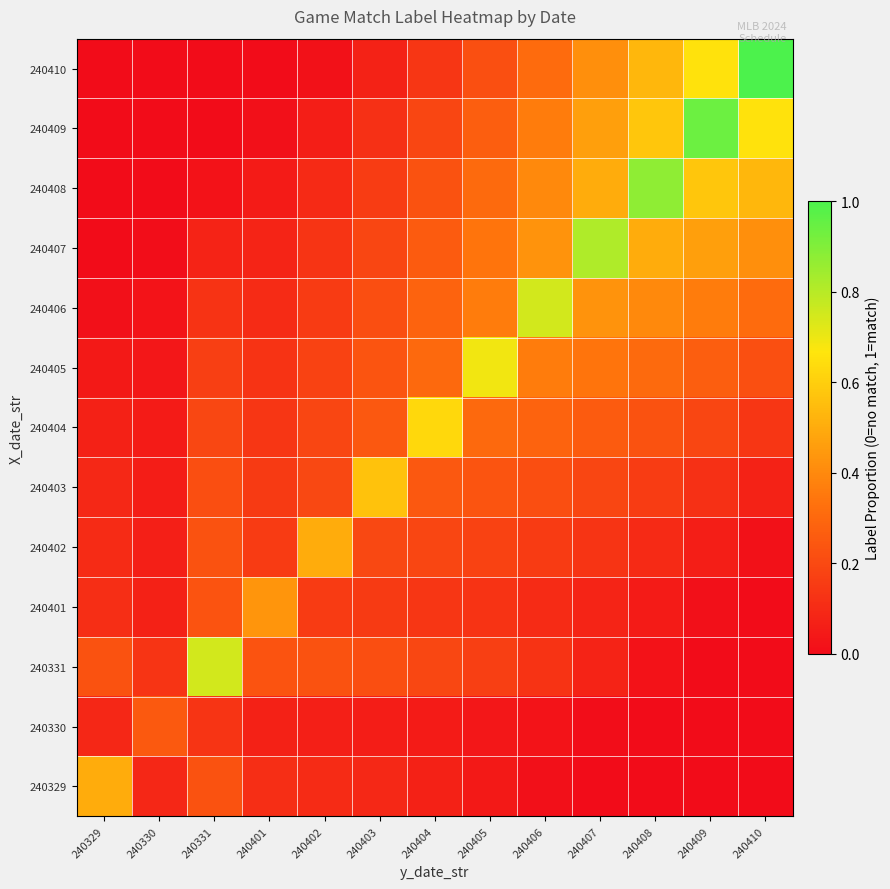

Reading left to right, what are all the values shown in this chart?

240329: 240329=0.5	240330=0.1	240331=0.2	240401=0.1	240402=0.1	240403=0.1	240404=0.1	240405=0.0	240406=0.0	240407=0.0	240408=0.0	240409=0.0	240410=0.0
240330: 240329=0.1	240330=0.2	240331=0.1	240401=0.1	240402=0.1	240403=0.1	240404=0.1	240405=0.0	240406=0.0	240407=0.0	240408=0.0	240409=0.0	240410=0.0
240331: 240329=0.2	240330=0.1	240331=0.7	240401=0.2	240402=0.2	240403=0.2	240404=0.2	240405=0.2	240406=0.1	240407=0.1	240408=0.0	240409=0.0	240410=0.0
240401: 240329=0.1	240330=0.1	240331=0.2	240401=0.4	240402=0.2	240403=0.1	240404=0.1	240405=0.1	240406=0.1	240407=0.1	240408=0.0	240409=0.0	240410=0.0
240402: 240329=0.1	240330=0.1	240331=0.2	240401=0.2	240402=0.5	240403=0.2	240404=0.2	240405=0.2	240406=0.2	240407=0.1	240408=0.1	240409=0.1	240410=0.0
240403: 240329=0.1	240330=0.1	240331=0.2	240401=0.1	240402=0.2	240403=0.6	240404=0.2	240405=0.2	240406=0.2	240407=0.2	240408=0.2	240409=0.1	240410=0.1
240404: 240329=0.1	240330=0.1	240331=0.2	240401=0.1	240402=0.2	240403=0.2	240404=0.6	240405=0.3	240406=0.3	240407=0.3	240408=0.2	240409=0.2	240410=0.1
240405: 240329=0.0	240330=0.0	240331=0.2	240401=0.1	240402=0.2	240403=0.2	240404=0.3	240405=0.7	240406=0.4	240407=0.3	240408=0.3	240409=0.3	240410=0.2
240406: 240329=0.0	240330=0.0	240331=0.1	240401=0.1	240402=0.2	240403=0.2	240404=0.3	240405=0.4	240406=0.7	240407=0.4	240408=0.4	240409=0.4	240410=0.3
240407: 240329=0.0	240330=0.0	240331=0.1	240401=0.1	240402=0.1	240403=0.2	240404=0.3	240405=0.3	240406=0.4	240407=0.8	240408=0.5	240409=0.5	240410=0.4
240408: 240329=0.0	240330=0.0	240331=0.0	240401=0.0	240402=0.1	240403=0.2	240404=0.2	240405=0.3	240406=0.4	240407=0.5	240408=0.9	240409=0.6	240410=0.5
240409: 240329=0.0	240330=0.0	240331=0.0	240401=0.0	240402=0.1	240403=0.1	240404=0.2	240405=0.3	240406=0.4	240407=0.5	240408=0.6	240409=0.9	240410=0.7
240410: 240329=0.0	240330=0.0	240331=0.0	240401=0.0	240402=0.0	240403=0.1	240404=0.1	240405=0.2	240406=0.3	240407=0.4	240408=0.5	240409=0.7	240410=1.0